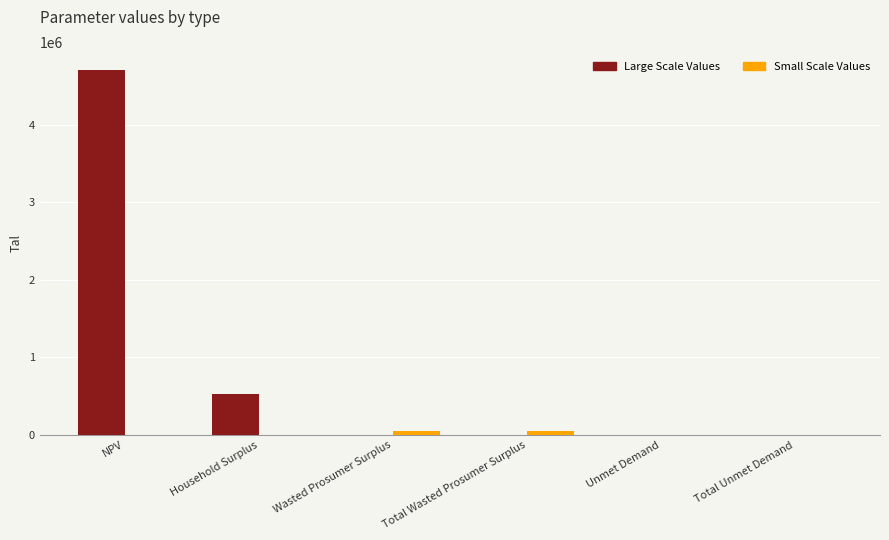

At which category is the sum across all series the highest?

NPV